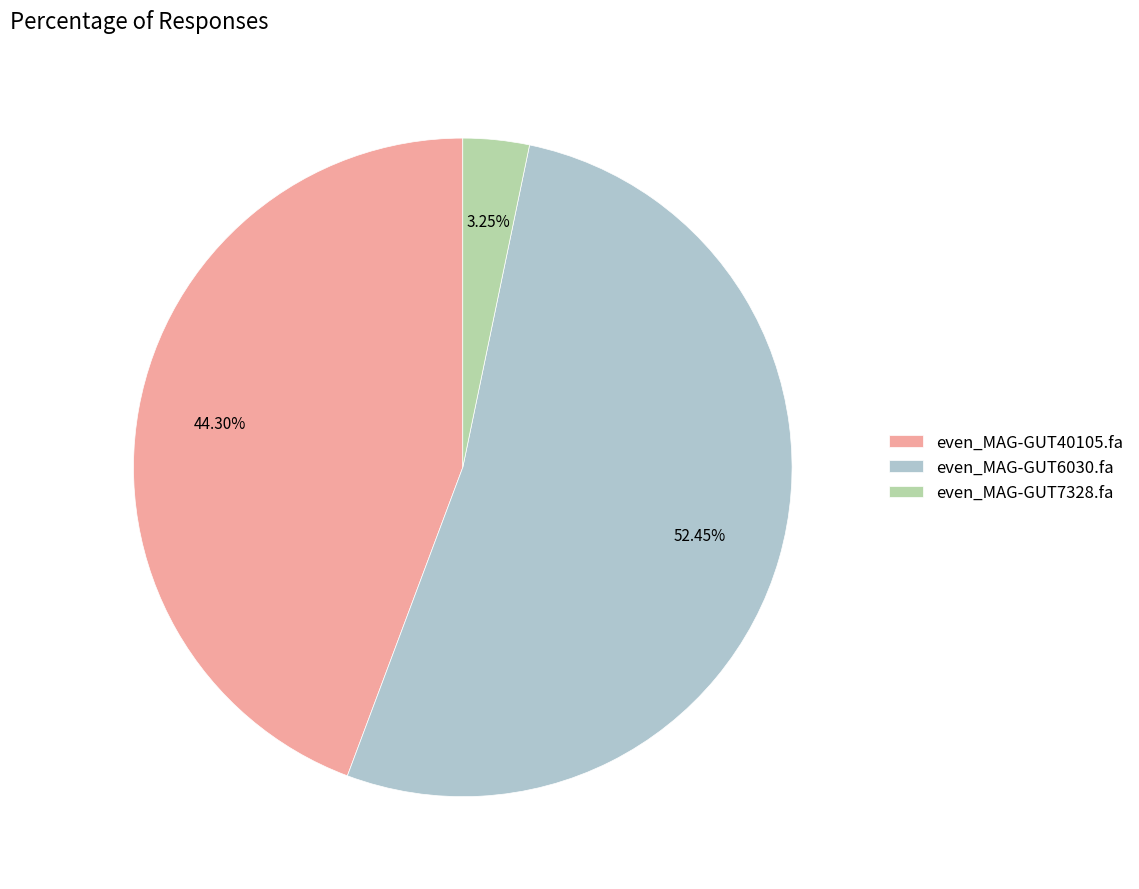

How many segments does this pie chart have?

3